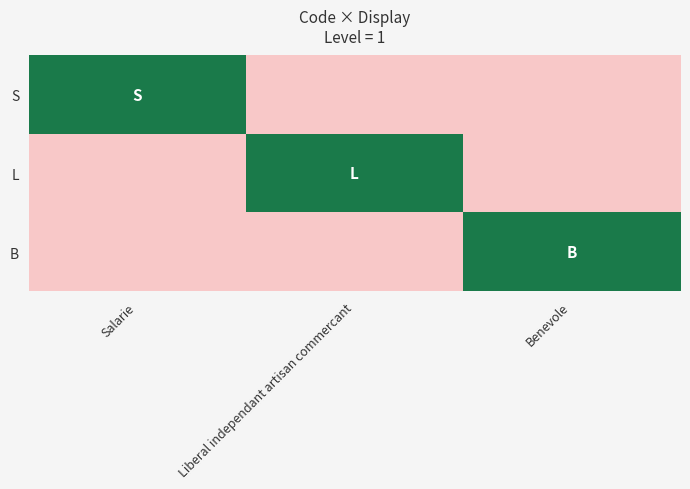

Reading left to right, what are all the values shown in this chart?

S: Salarie=1	Liberal independant artisan commercant=0	Benevole=0
L: Salarie=0	Liberal independant artisan commercant=1	Benevole=0
B: Salarie=0	Liberal independant artisan commercant=0	Benevole=1